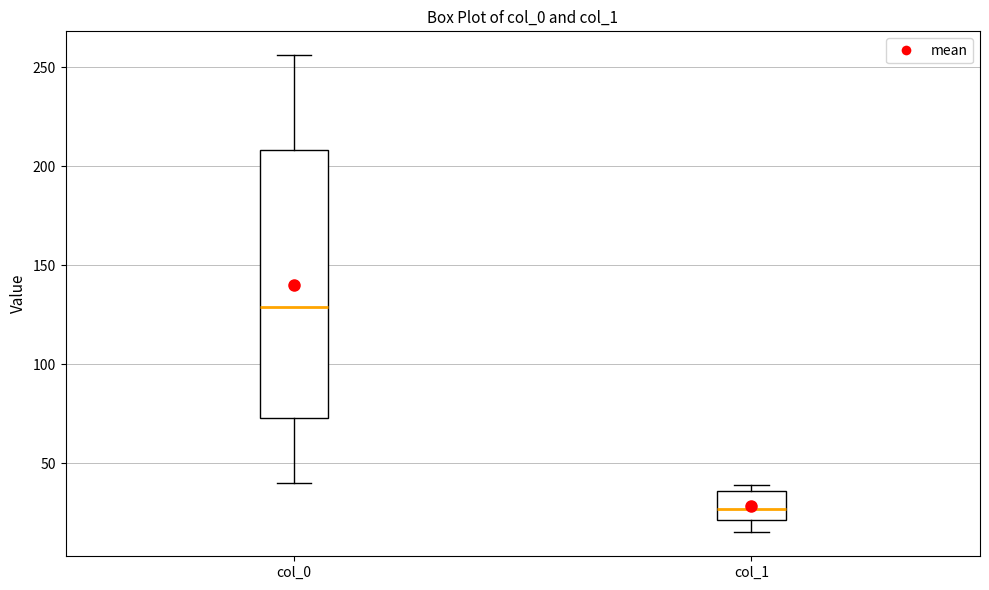

Which box has the highest median line?

col_0